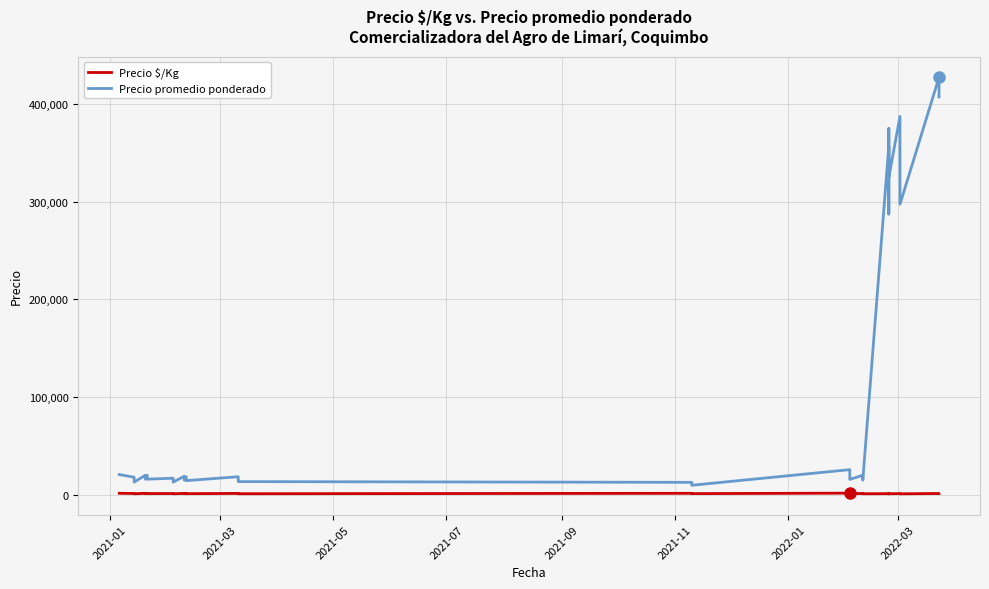

In Precio $/Kg, how many points are higher than both neighbors (excluding endpoints)?

13